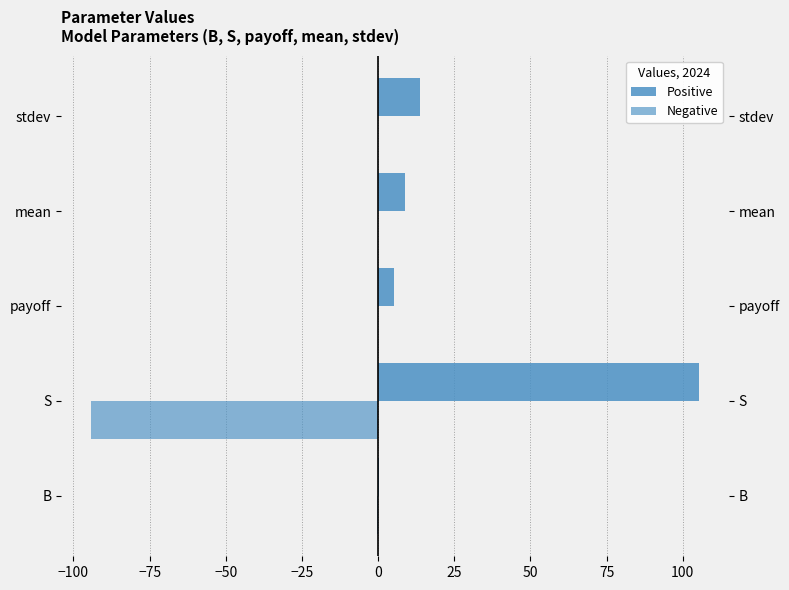

Which series has the widest spread of values?

Positive